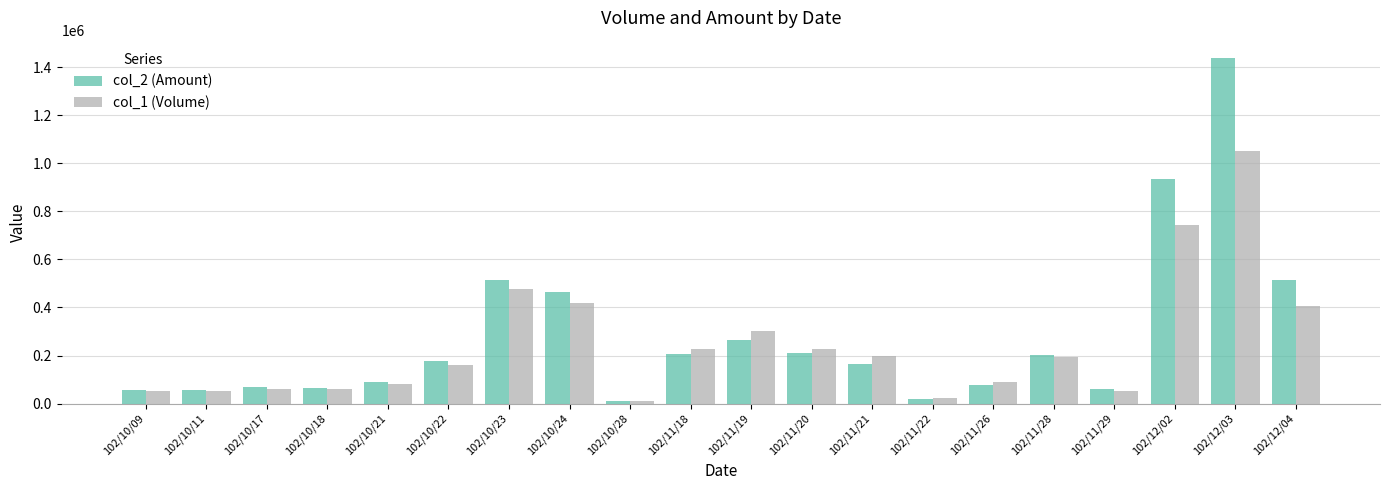

Rank the series by their maximum value, from highest to lowest.

col_2 (Amount), col_1 (Volume)